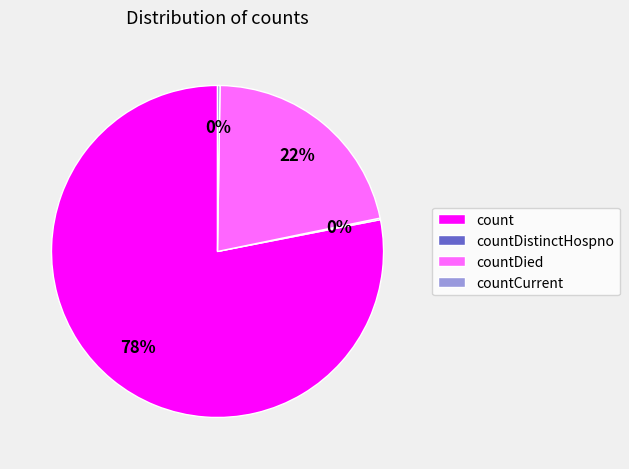

To the nearest percent, what is the average slice percentage?

25%